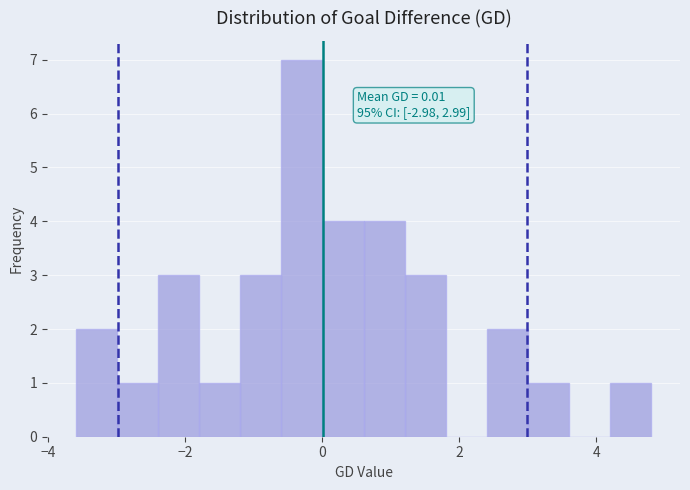

Read against the x-axis, roughly where is the centre of the tallest bar?

-0.2